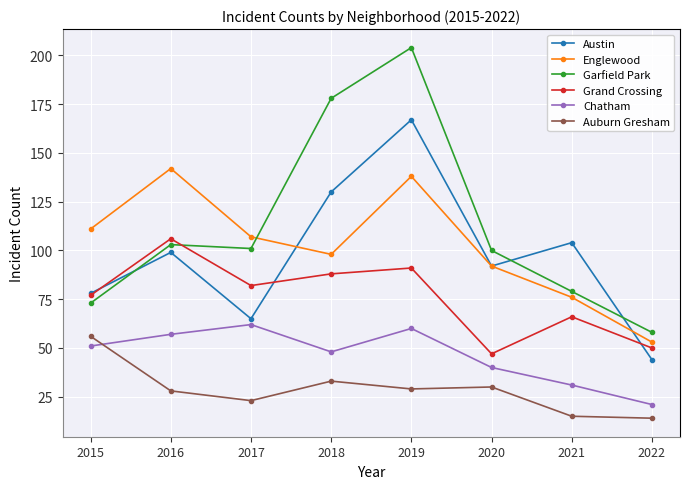

Which series changed the most between 2016 and 2019?

Garfield Park